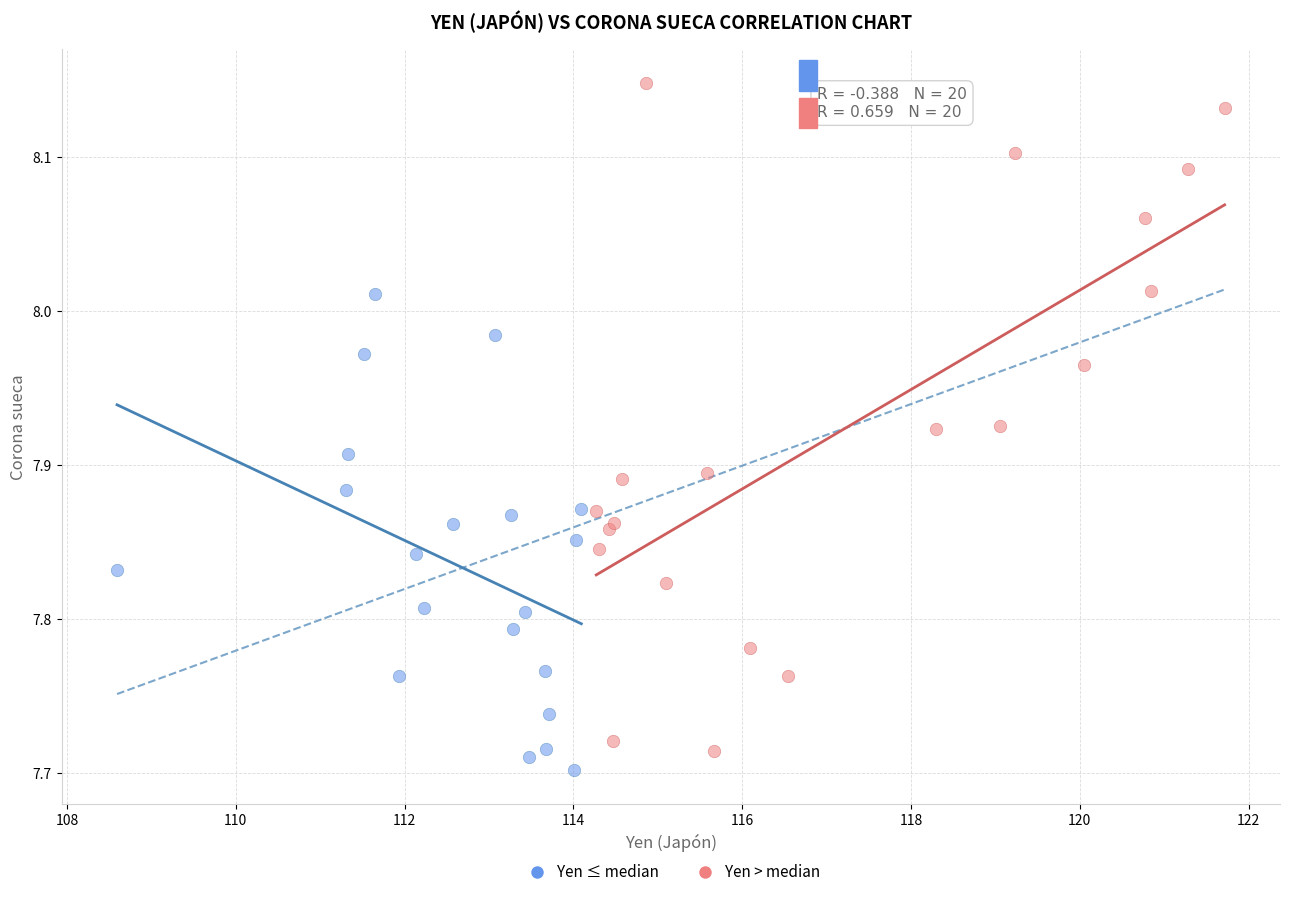

Which series reaches the maximum Y coordinate?

Yen > median